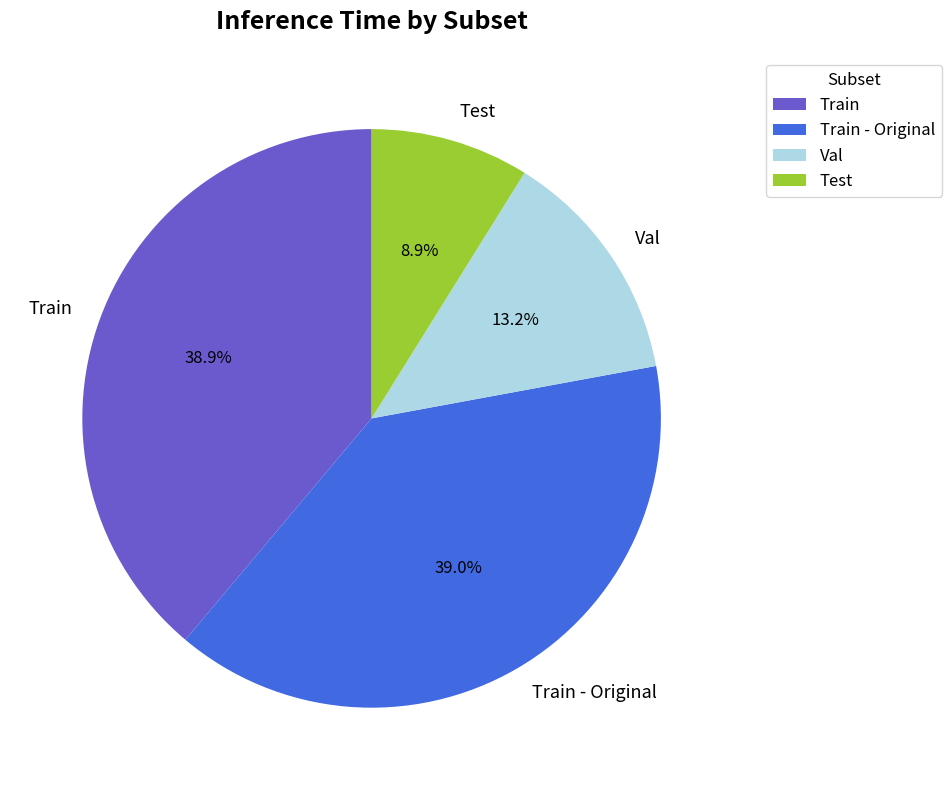

Which category has the smallest portion of the pie?

Test